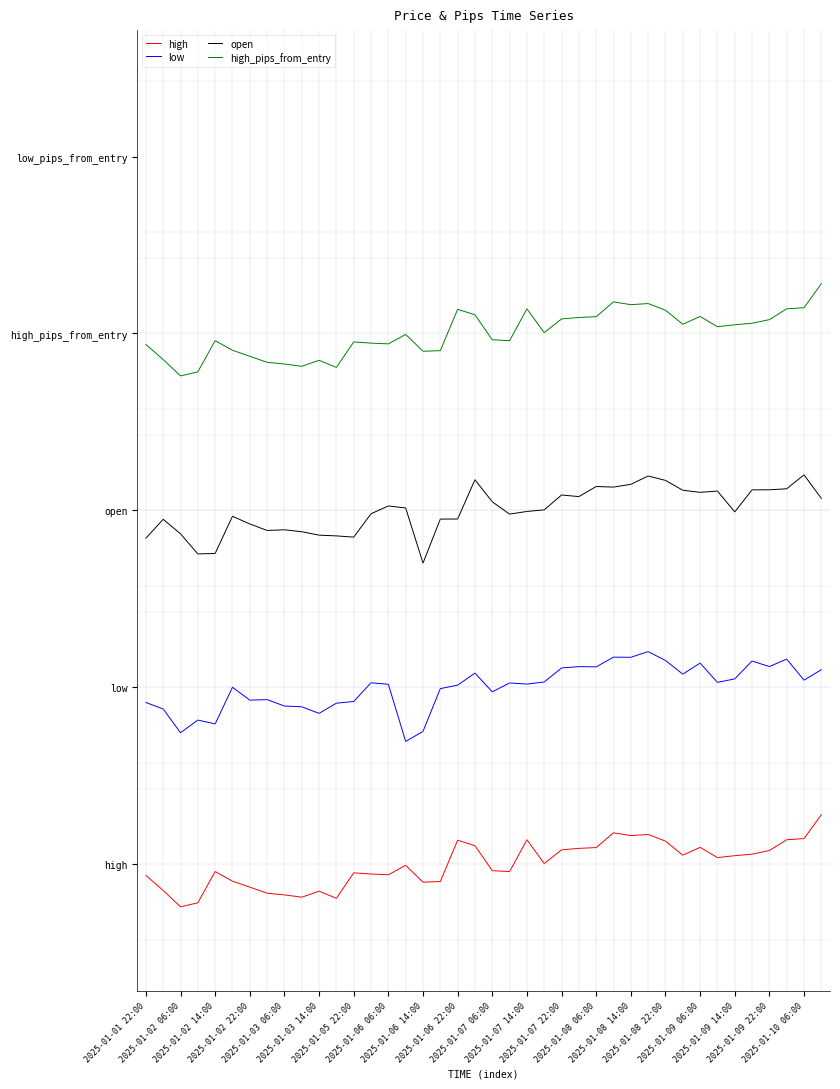

Does the chart have visible grid lines?

No